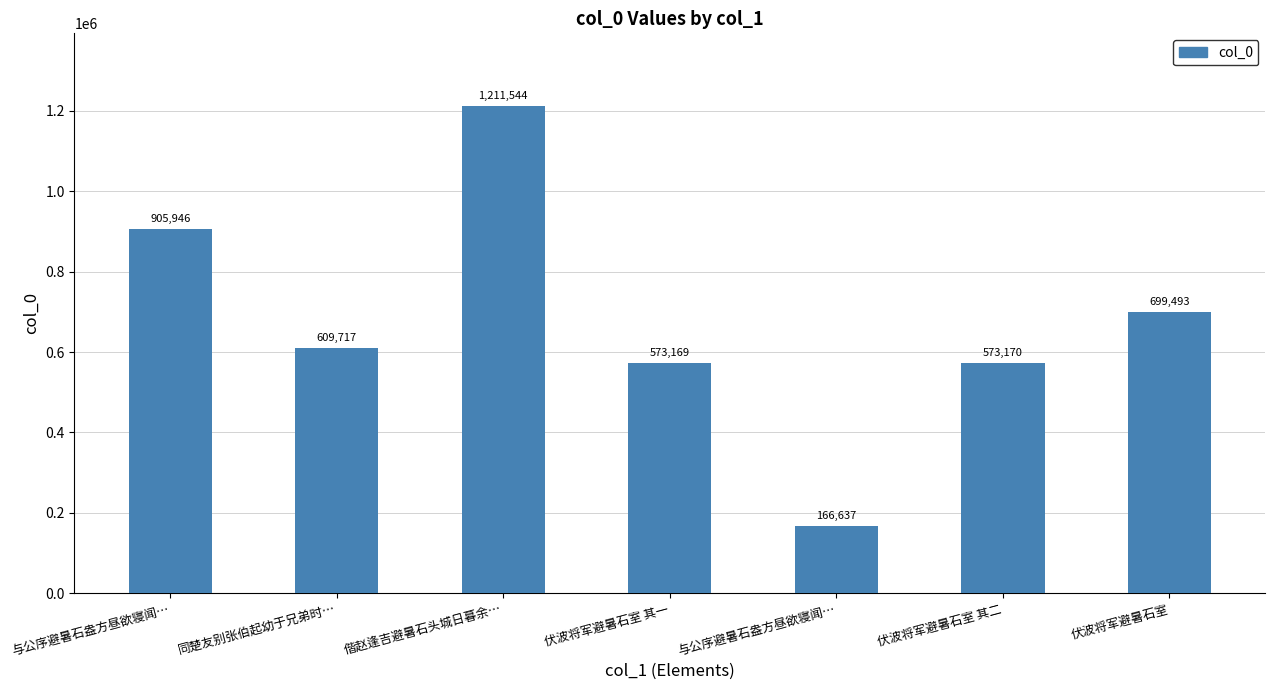

How many data points are less than 609717?

3